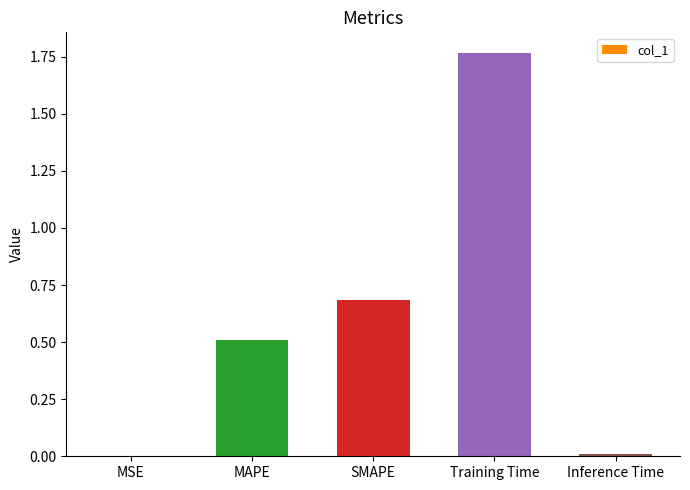

The value at MAPE is 0.8. True or false?

False